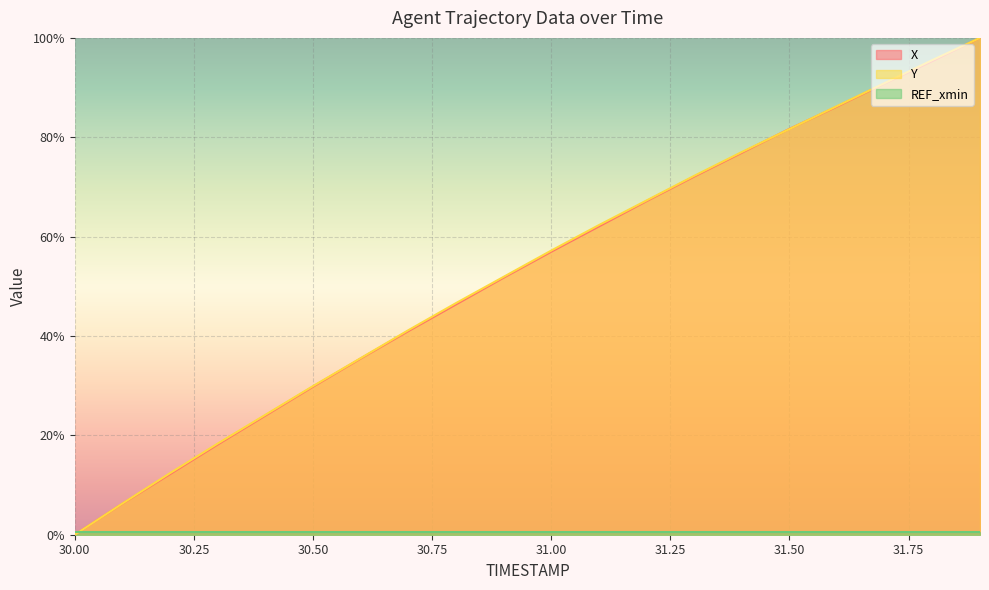

Is the value of Y at 31.7 greater than the value of X at 30.2?

Yes